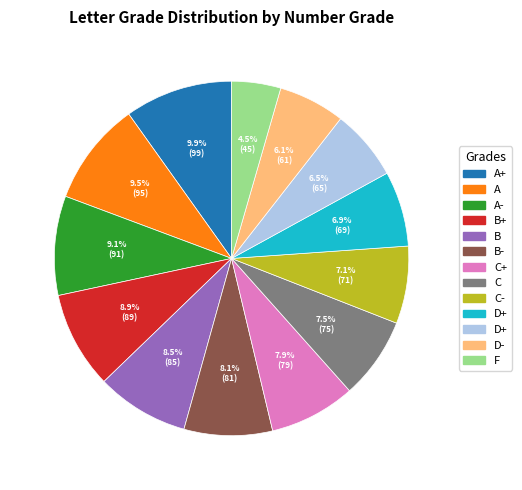

Does any single category account for the majority?

No